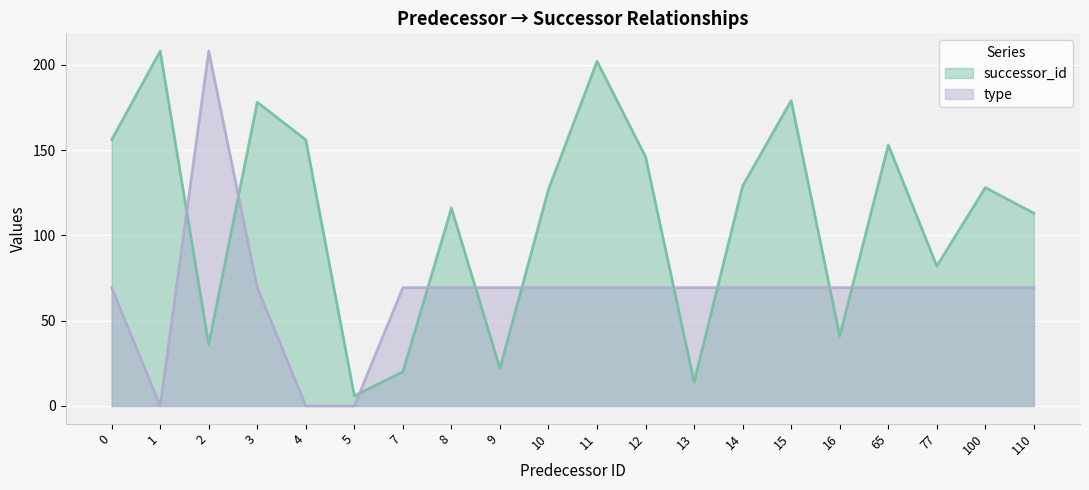

Between 10 and 16, which series saw the biggest shift?

successor_id